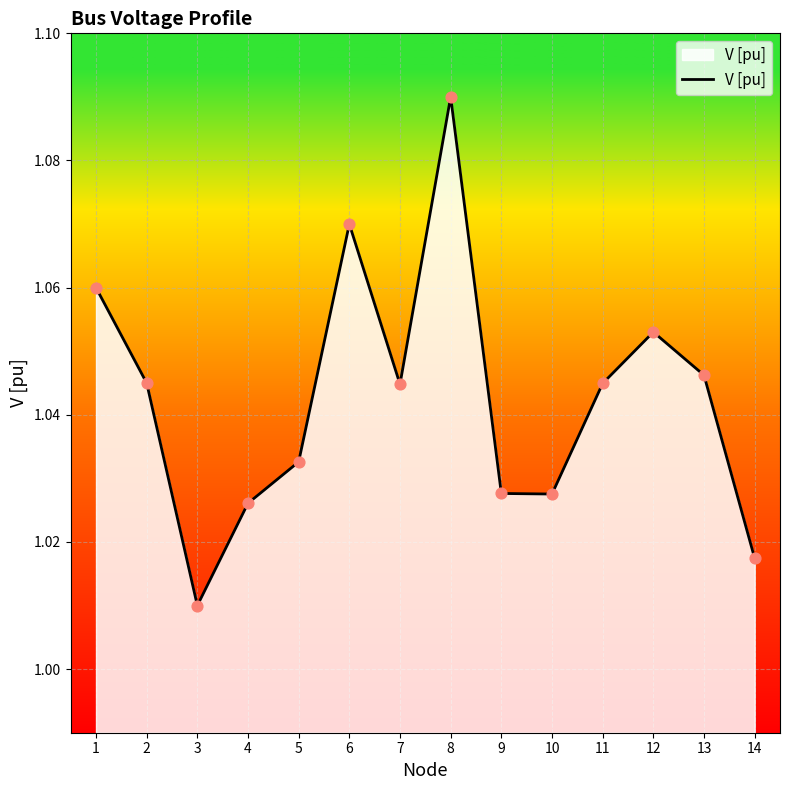

Which has a higher value, 11 or 5?

11